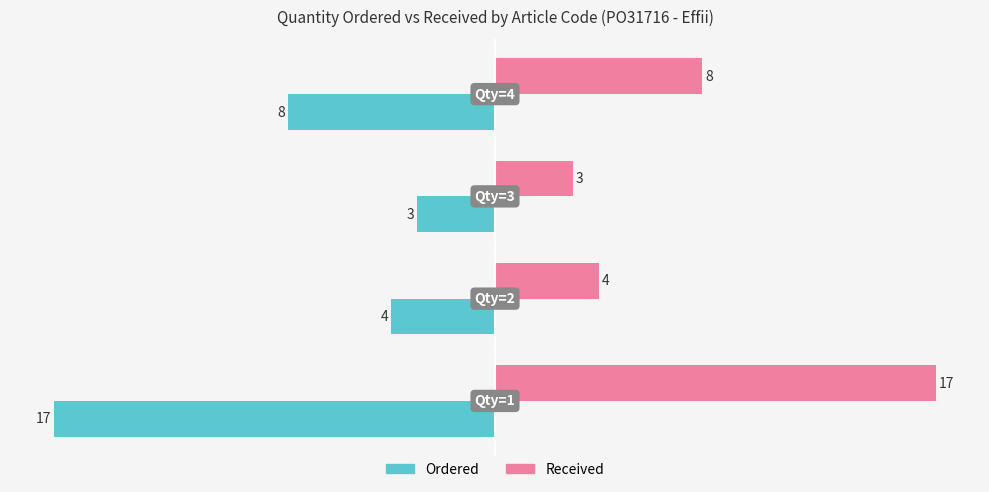

Rank the series by their average value, from lowest to highest.

Ordered, Received